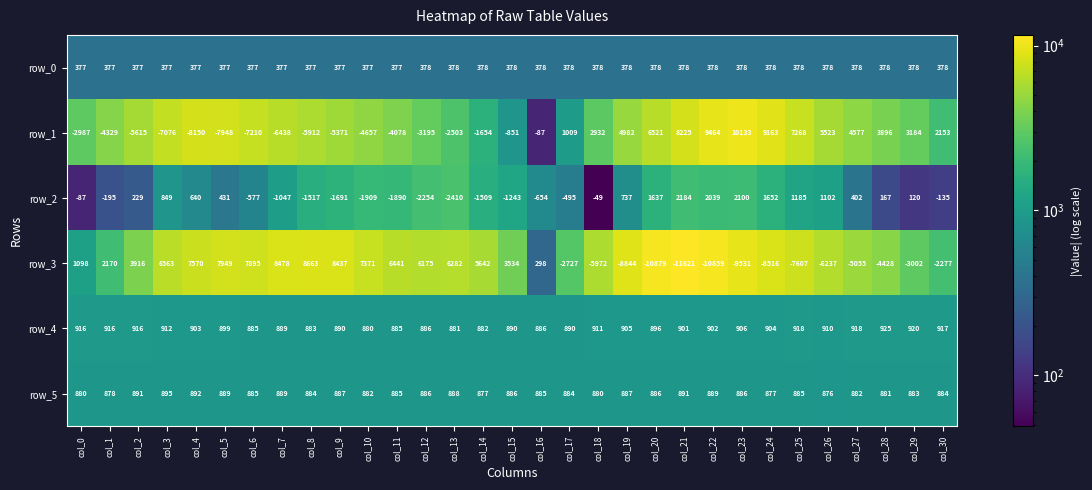

What is the total value across all series at col_28?

1819